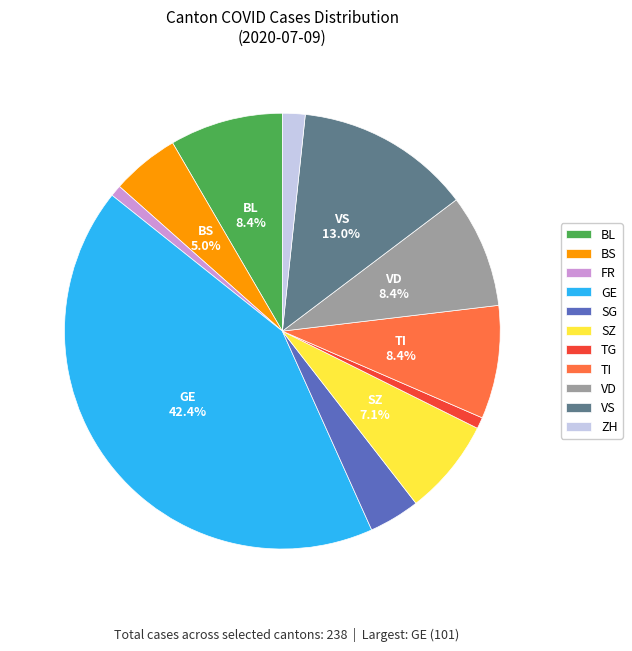

How much of the chart is everything except BS?

95.0%